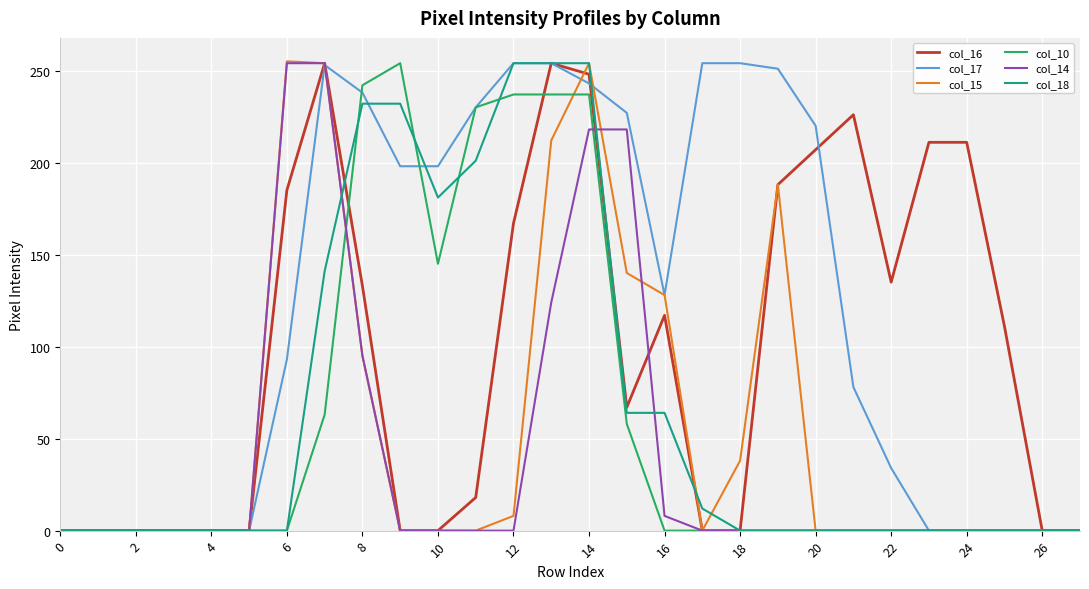

Which series has the largest total across all categories?

col_17